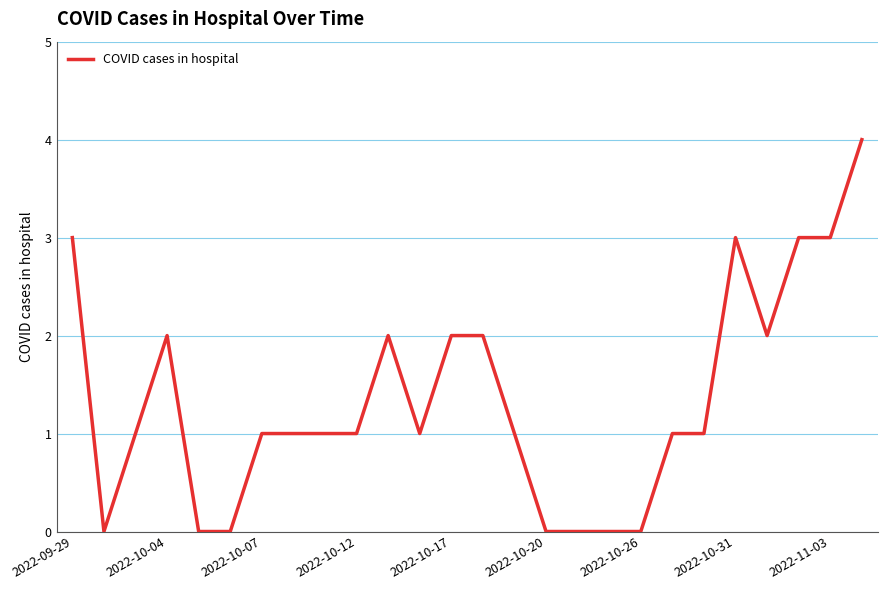

Reading right to left, what are all the values shown in this chart?

4	3	3	2	3	1	1	0	0	0	0	1	2	2	1	2	1	1	1	1	0	0	2	1	0	3